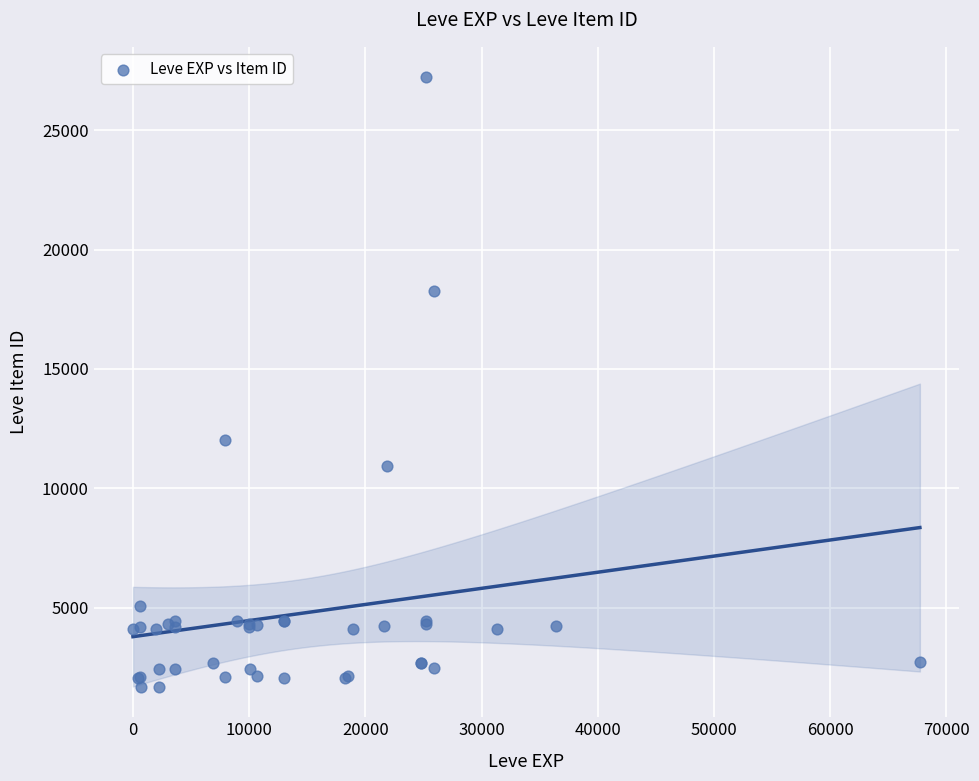

What Y value in the scatter plot is closest to 14448?

12018